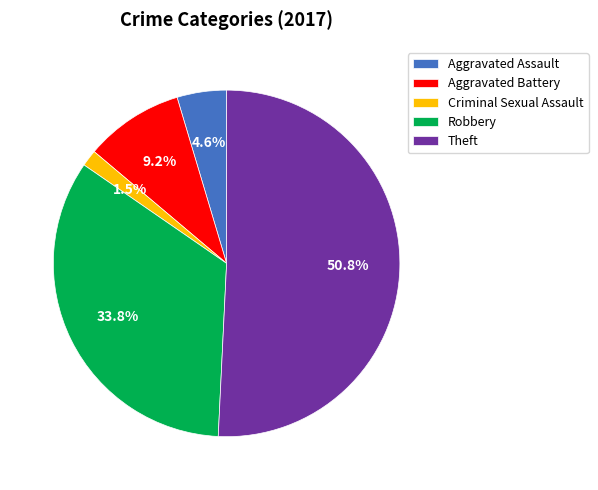

Does Robbery account for over 50% of the chart?

No